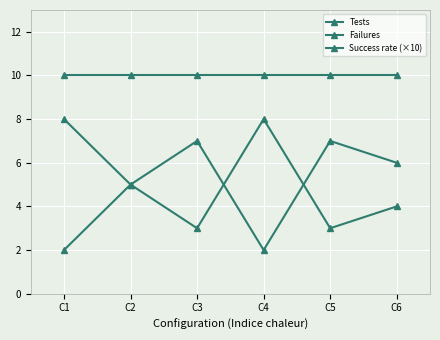

At C5, list the series in order from largest to smallest.

Tests, Failures, Success rate (×10)